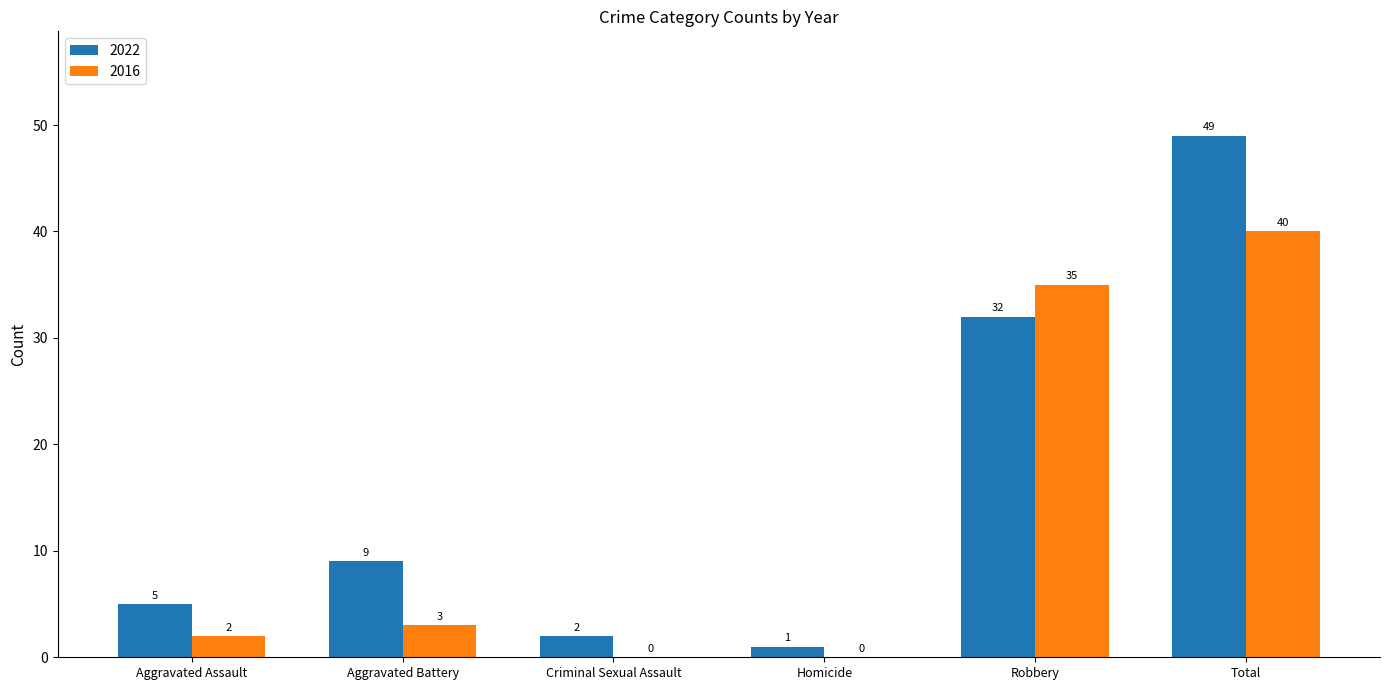

Which series changed the most between Homicide and Robbery?

2016